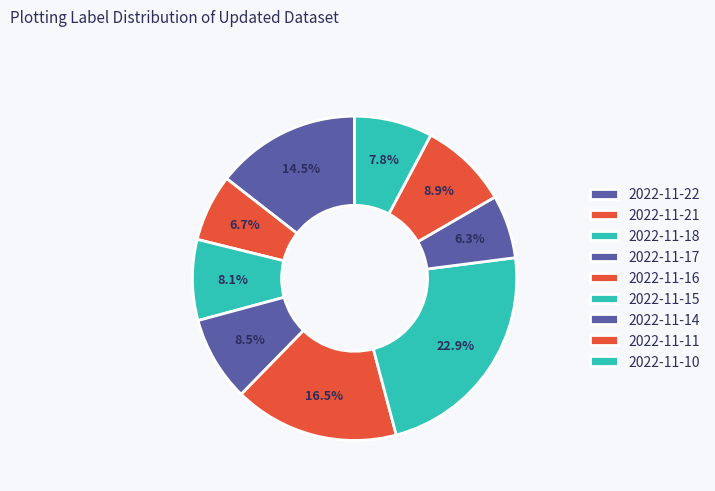

How much of the chart is everything except 2022-11-22?

85.5%